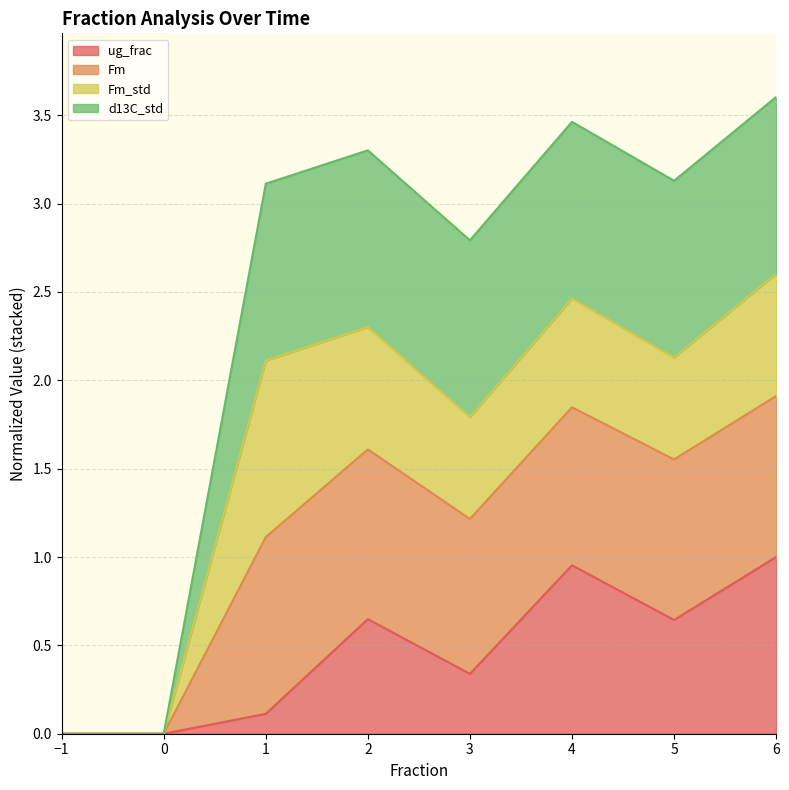

True or false: ug_frac and Fm intersect in this chart.

False